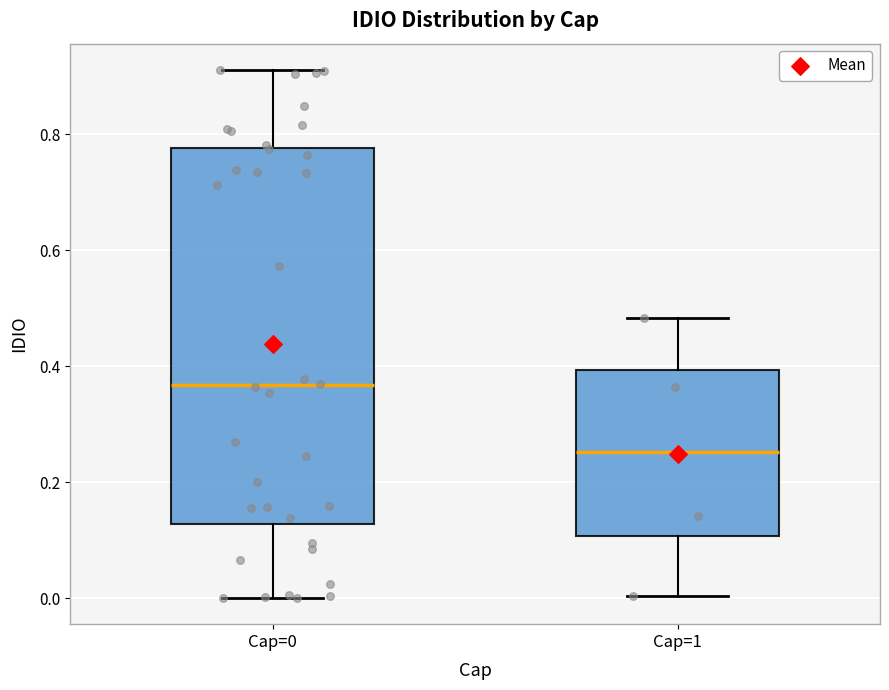

Where does the median line of the box for Cap=1 sit on the y-axis? The values are not printed on the chart, so give them approximately, as read against the axis.

0.26